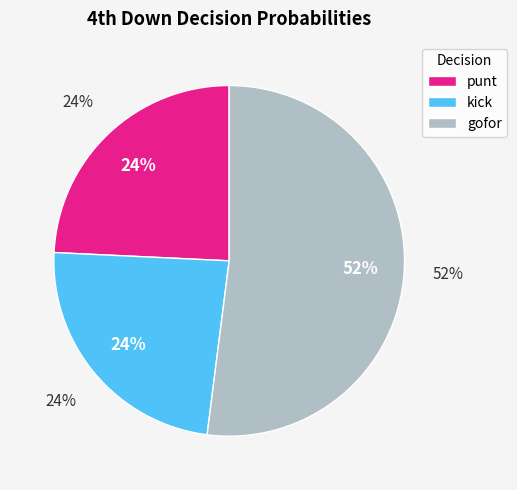

Is there any slice that represents more than half of the pie?

No